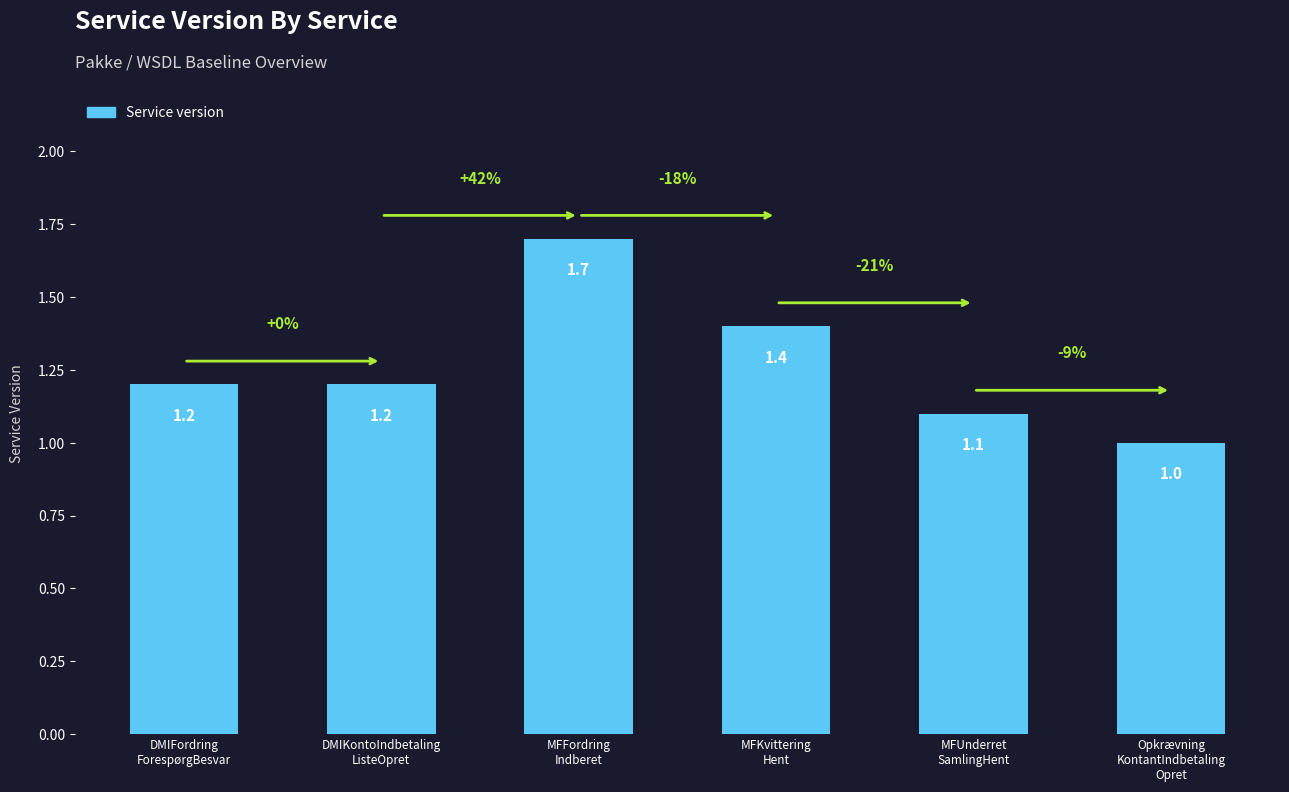

What is the change in value from MFKvittering
Hent to MFUnderret
SamlingHent?

-0.3